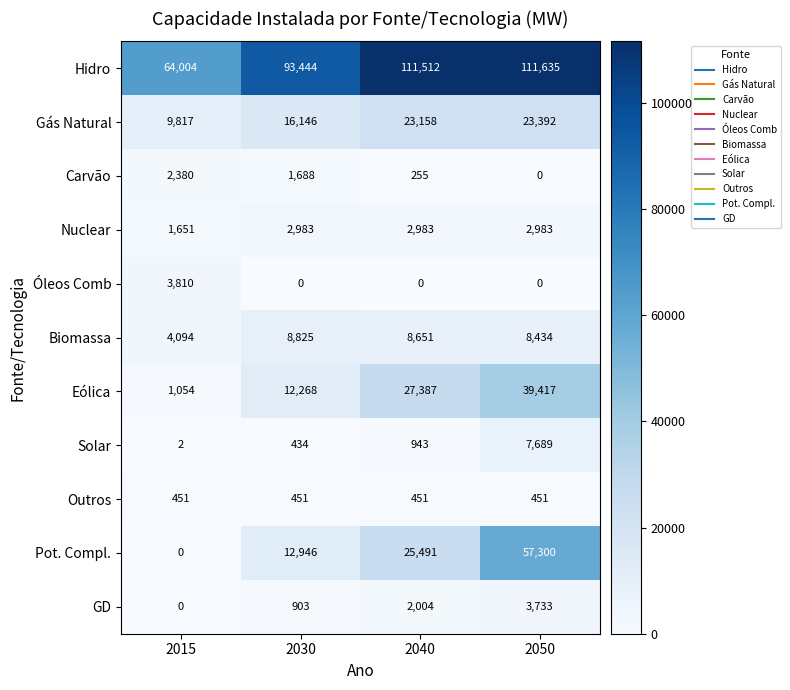

The Pot. Compl. series shows 12946 at 2030. True or false?

True